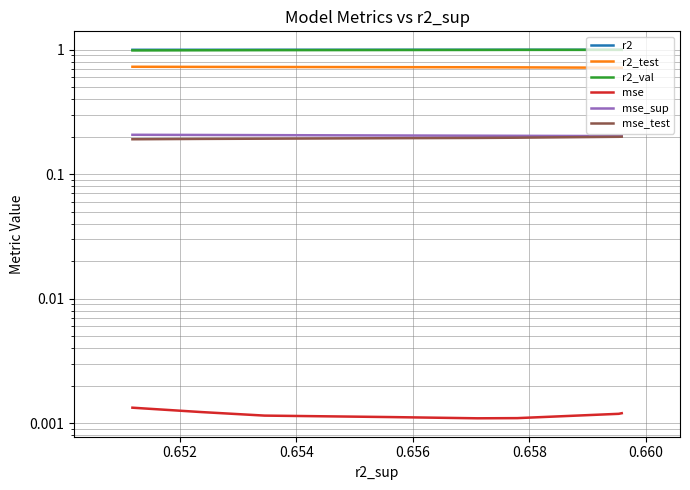

Between 0.658 and 0.656, which is larger?

0.656